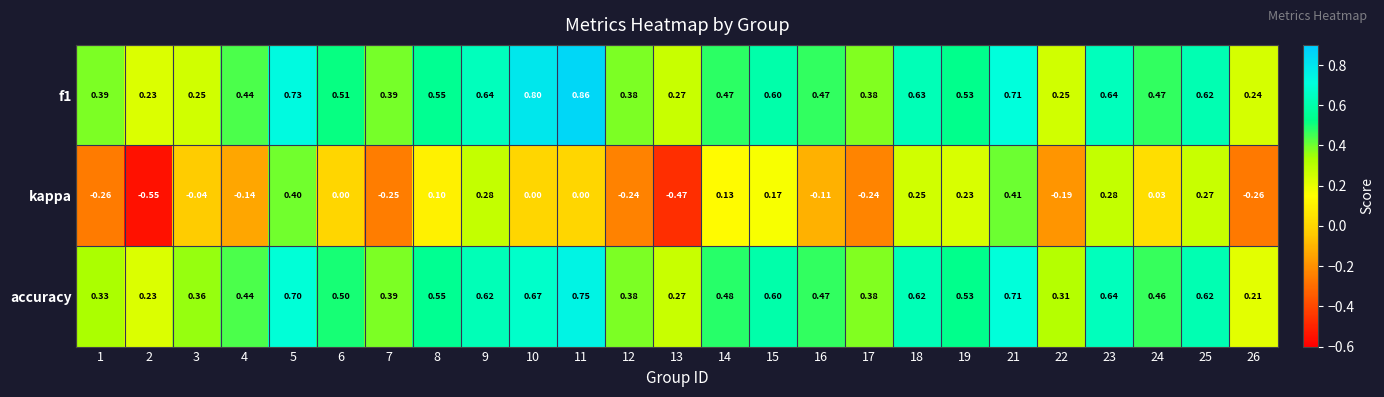

Is the value of kappa at 18 greater than the value of accuracy at 10?

No